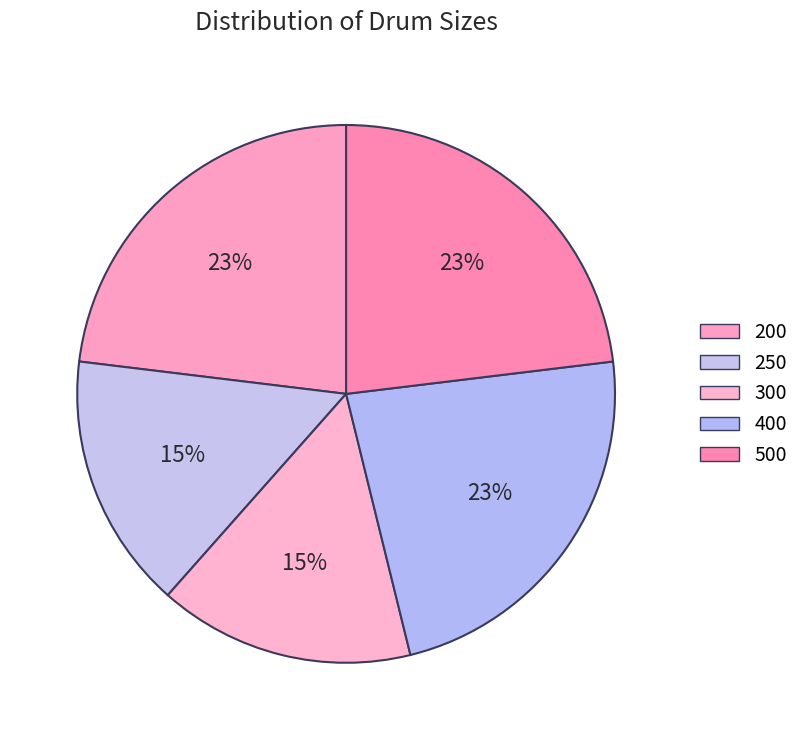

Which category has the biggest portion of the pie?

200